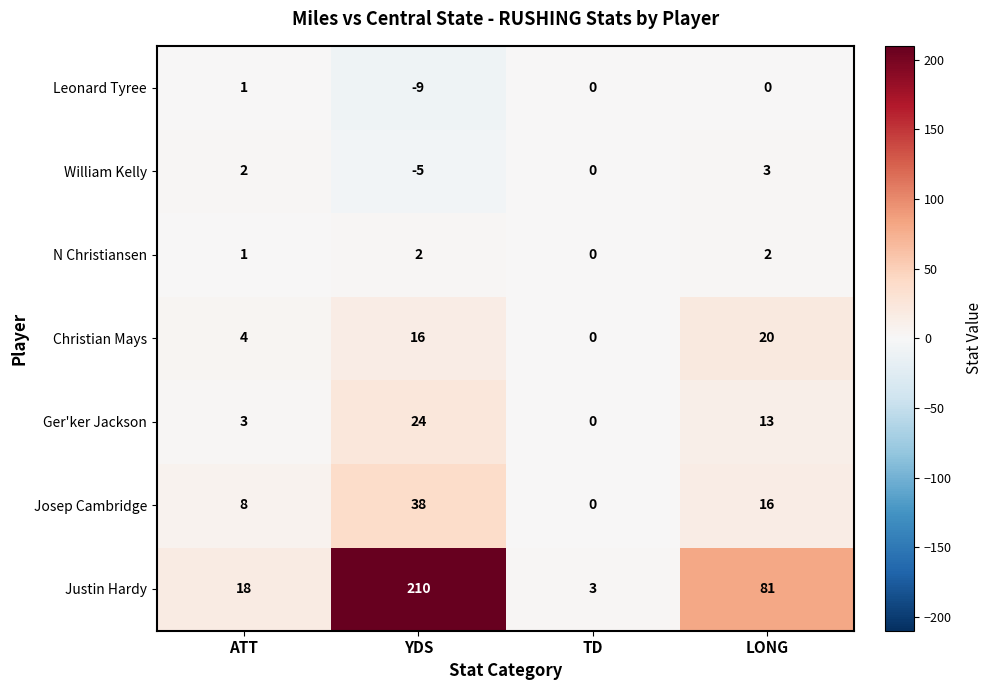

The Josep Cambridge series shows 16 at LONG. True or false?

True